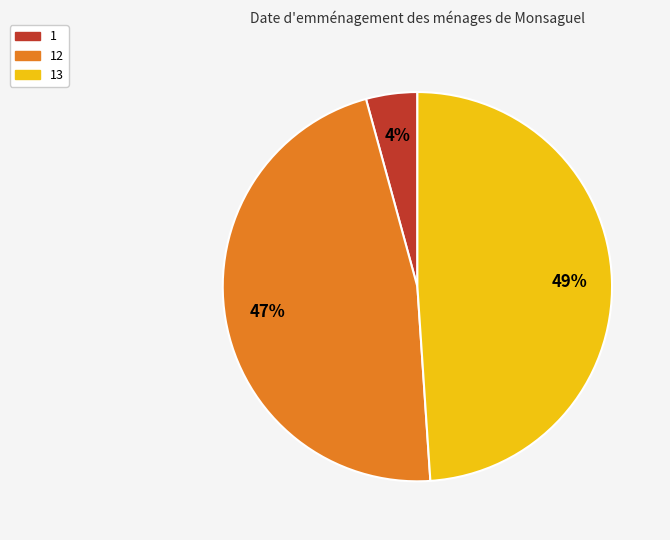

How many segments does this pie chart have?

3